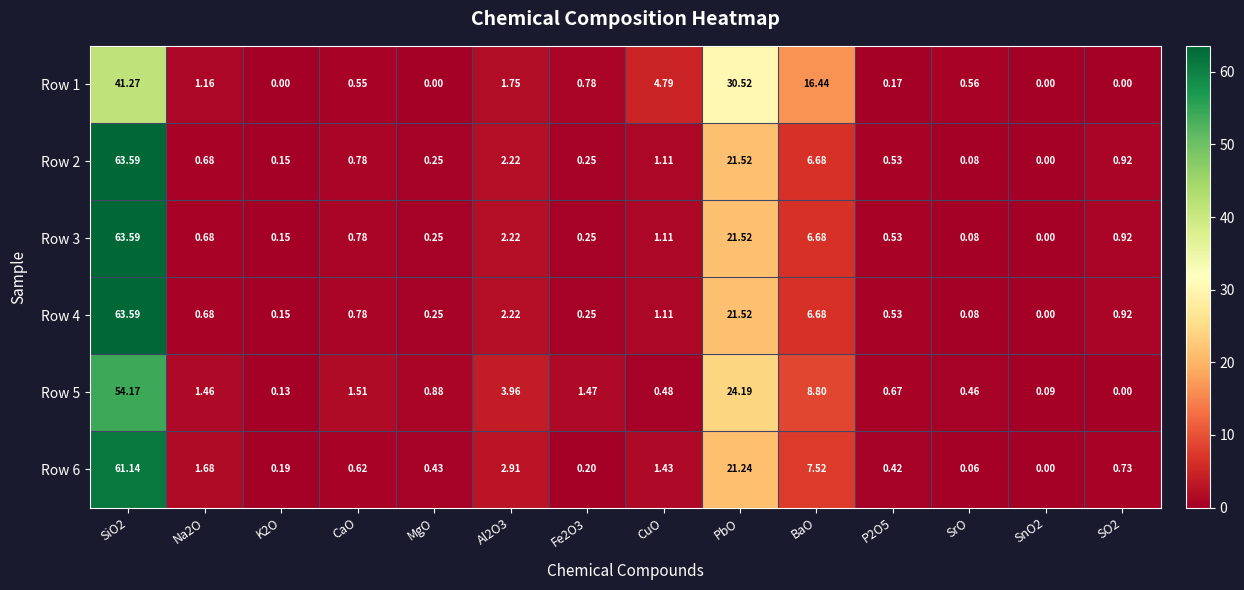

At which label is Row 3 closest to 31?

PbO